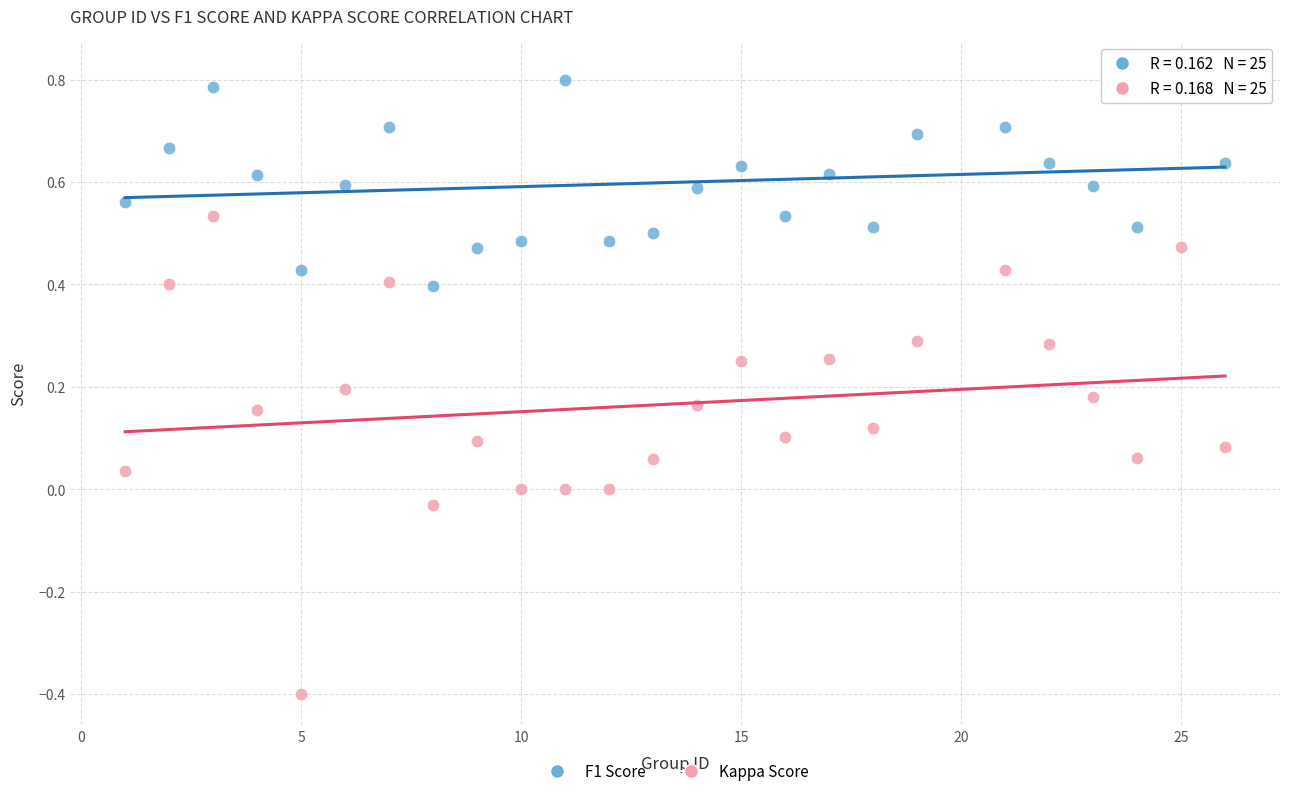

Which series contains the highest Y value?

F1 Score